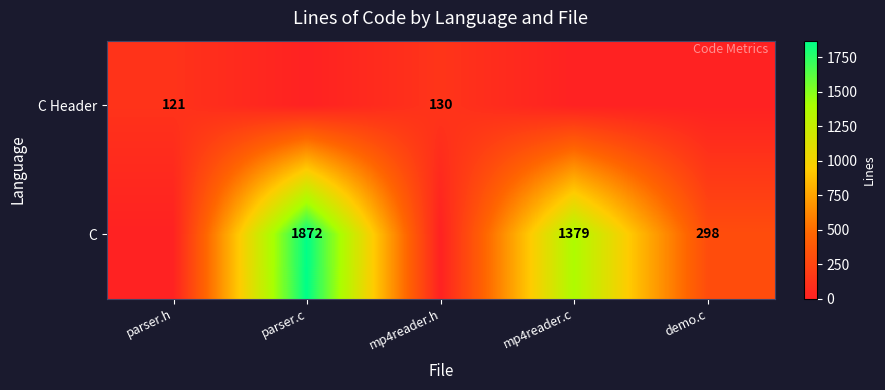

Is it true that C equals 74 at demo.c?

False